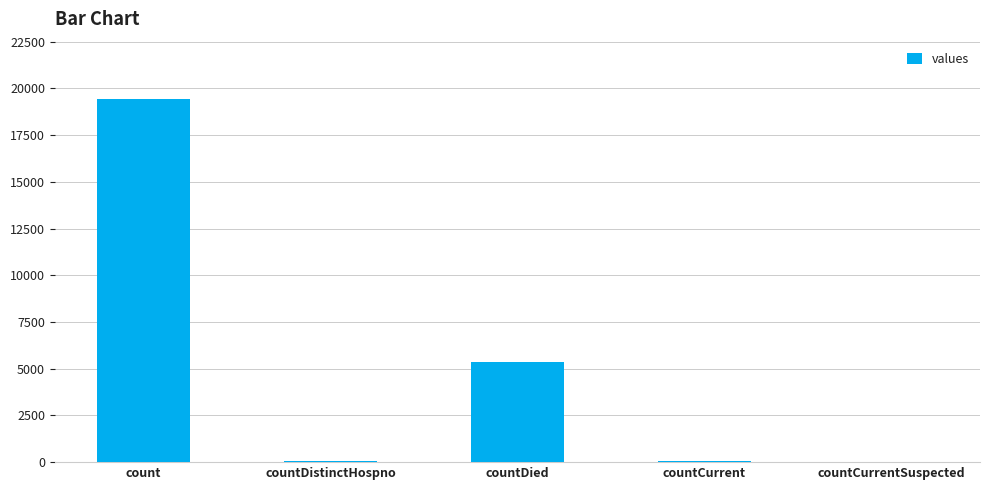

Is it true that the value at count is 19420?

True